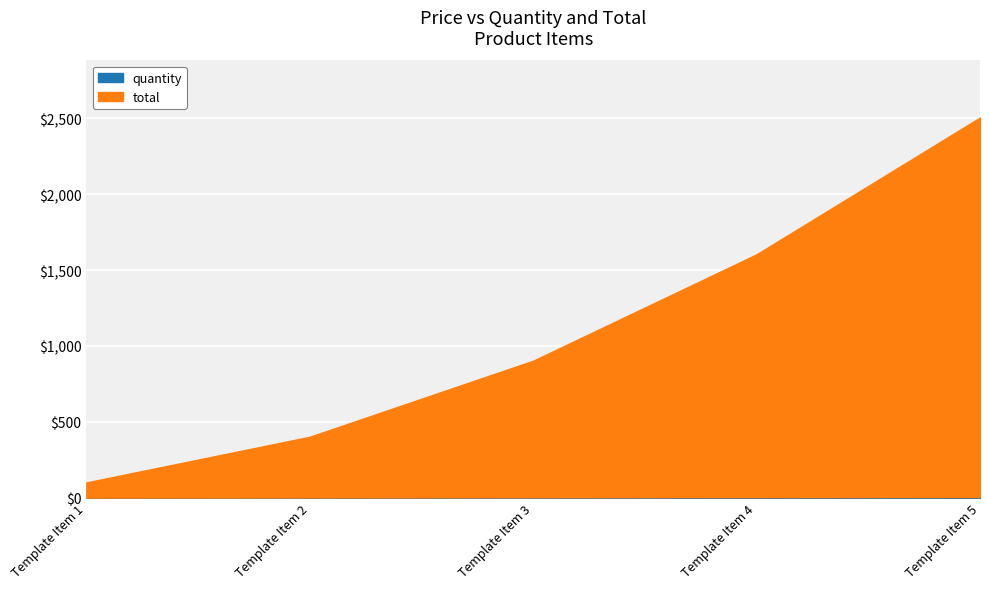

Read the total value at Template Item 5.

2500